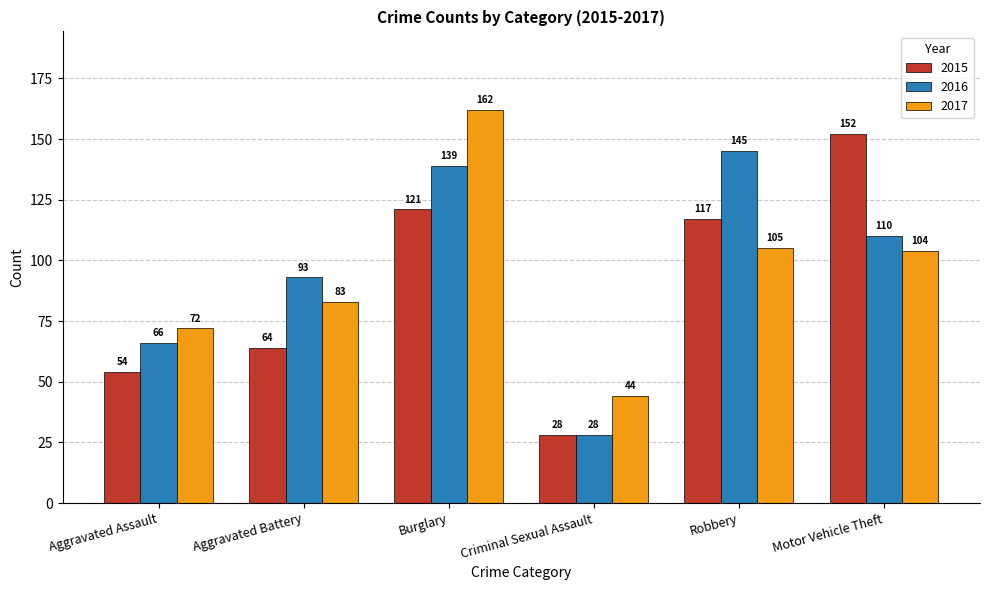

Is the value of 2015 at Robbery greater than the value of 2016 at Motor Vehicle Theft?

Yes